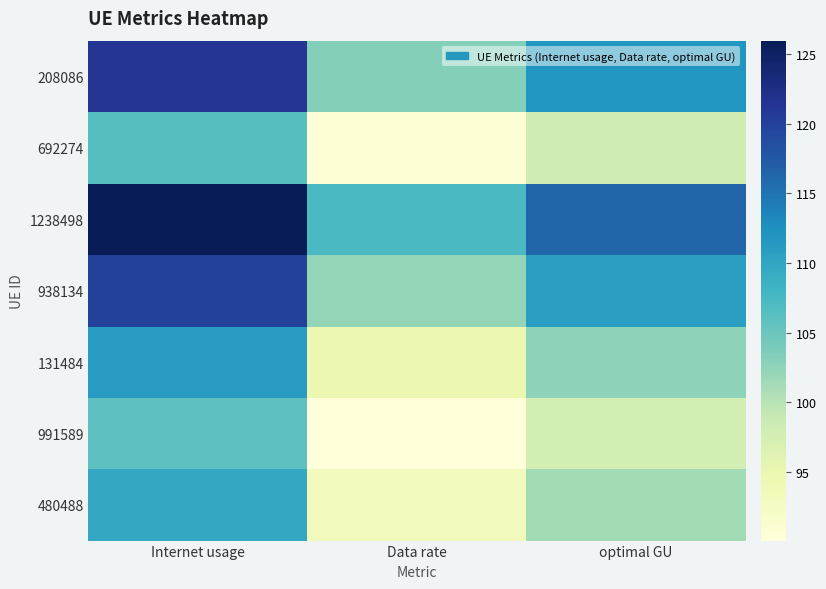

Reading right to left, transcribe all the data shown in this chart.

208086: optimal GU=111.8	Data rate=103.2	Internet usage=121.2
692274: optimal GU=98.1	Data rate=90.5	Internet usage=106.4
1238498: optimal GU=116.2	Data rate=107.2	Internet usage=126.0
938134: optimal GU=110.8	Data rate=102.2	Internet usage=120.0
131484: optimal GU=102.6	Data rate=94.6	Internet usage=111.2
991589: optimal GU=97.6	Data rate=90.1	Internet usage=105.8
480488: optimal GU=101.2	Data rate=93.3	Internet usage=109.7